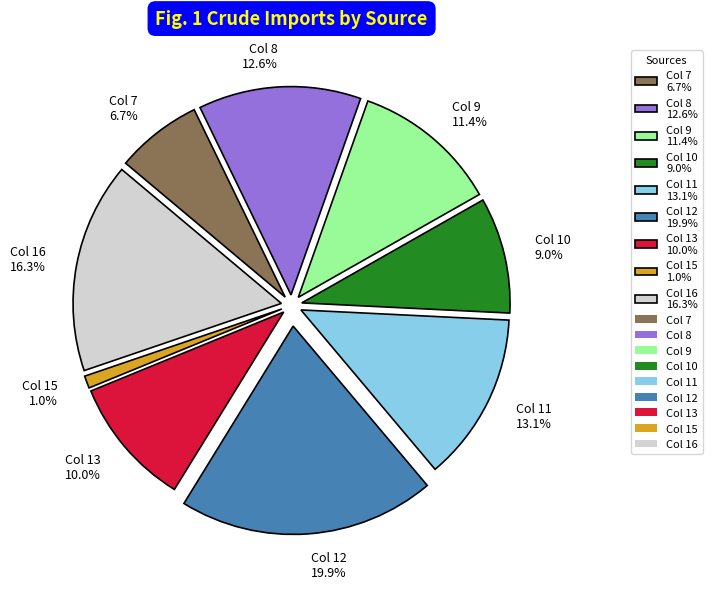

How many segments does this pie chart have?

9